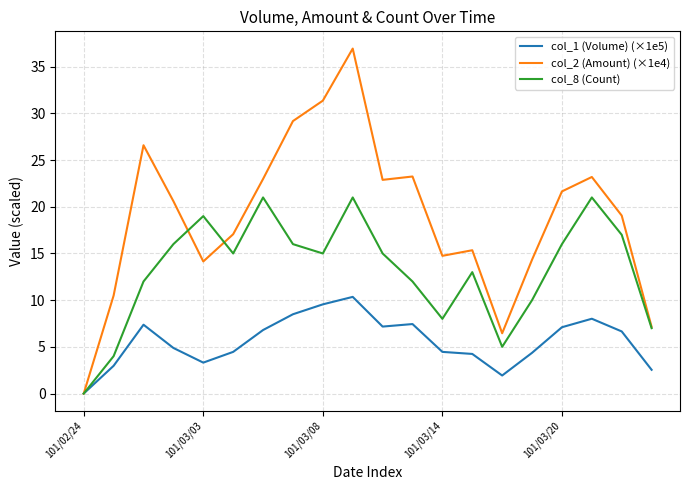

Which series has the widest spread of values?

col_2 (Amount) (×1e4)